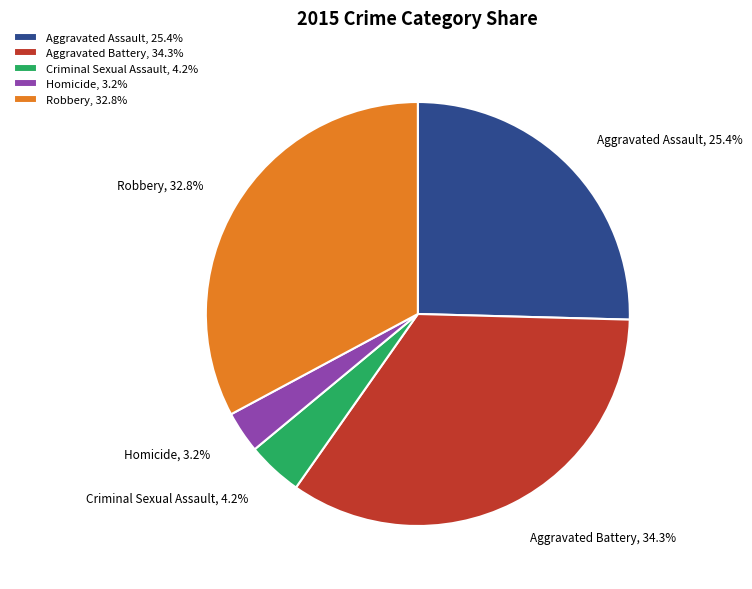

Is Criminal Sexual Assault the majority of the pie?

No